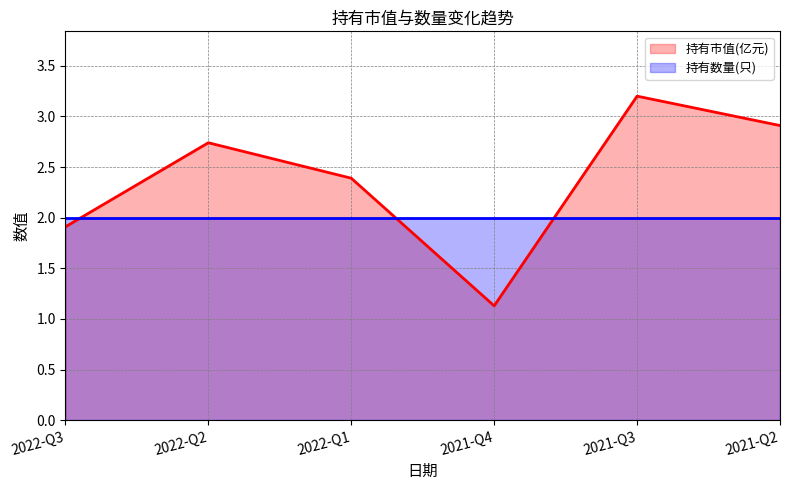

What is the maximum value shown in the chart?

3.2